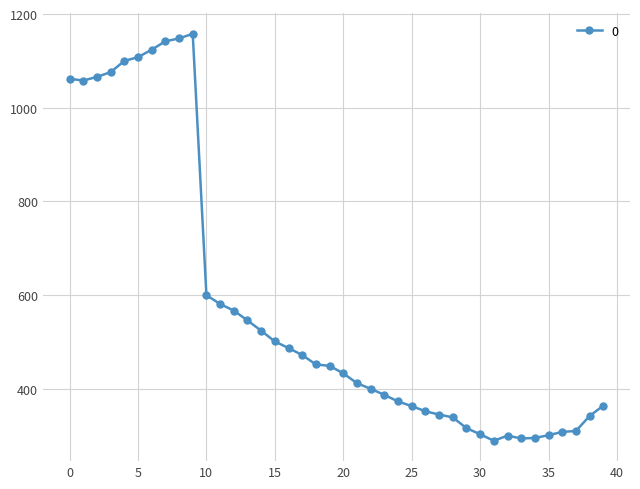

What is the difference between the second highest and minimum values?

859